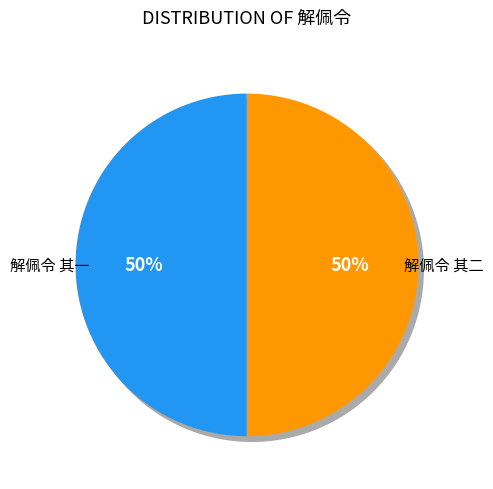

What is the ratio of the value at 解佩令 其二 to the value at 解佩令 其一?

1.0